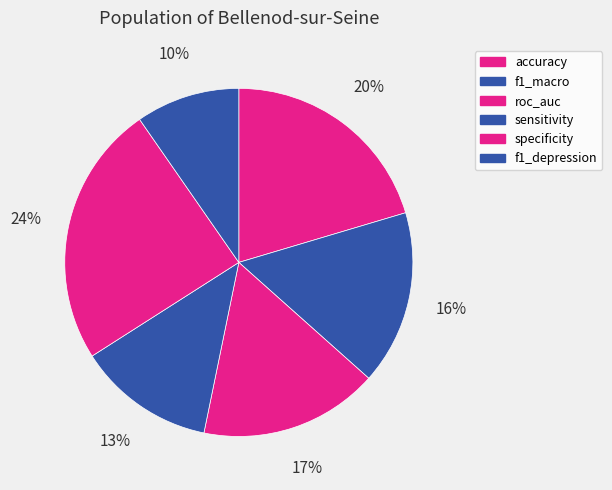

How many slices are in this pie chart?

6